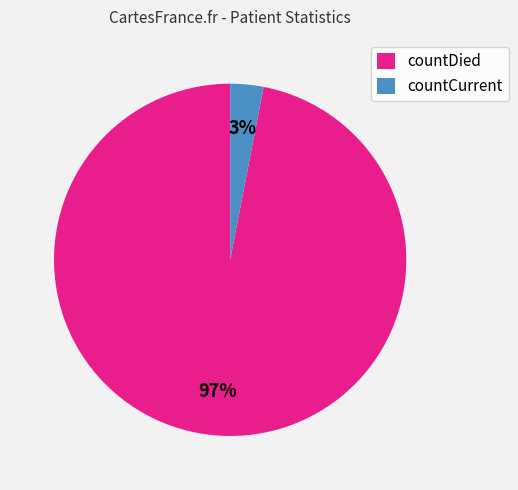

Count the number of slices in the pie.

2